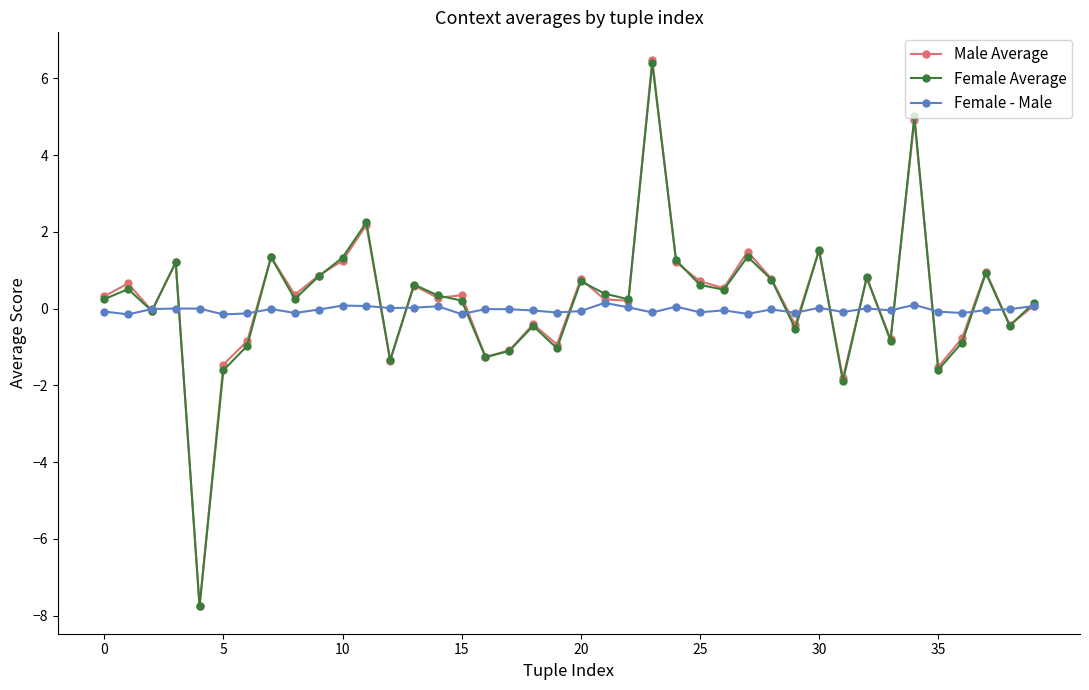

What is the sum of all Male Average values?

9.3